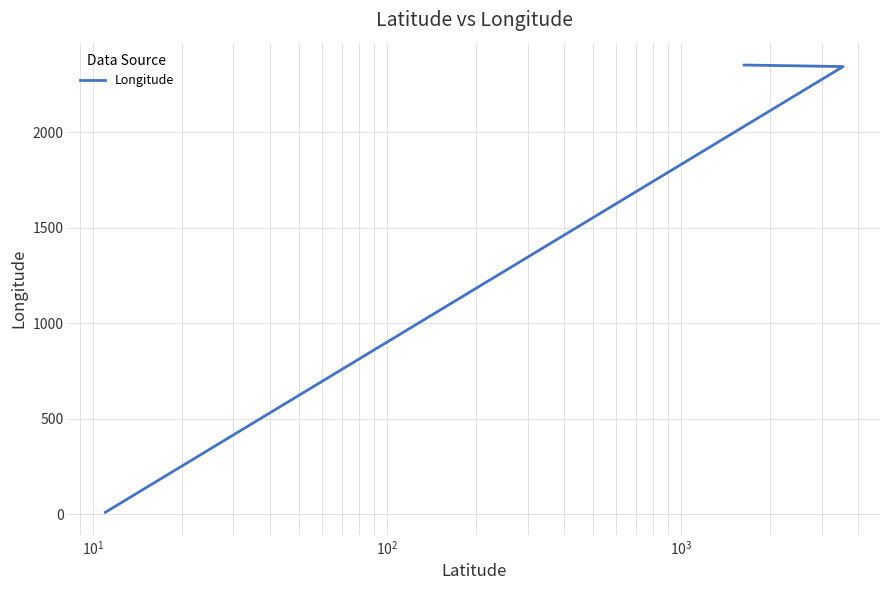

Reading left to right, extract all data points from this chart.

2353	2345	11